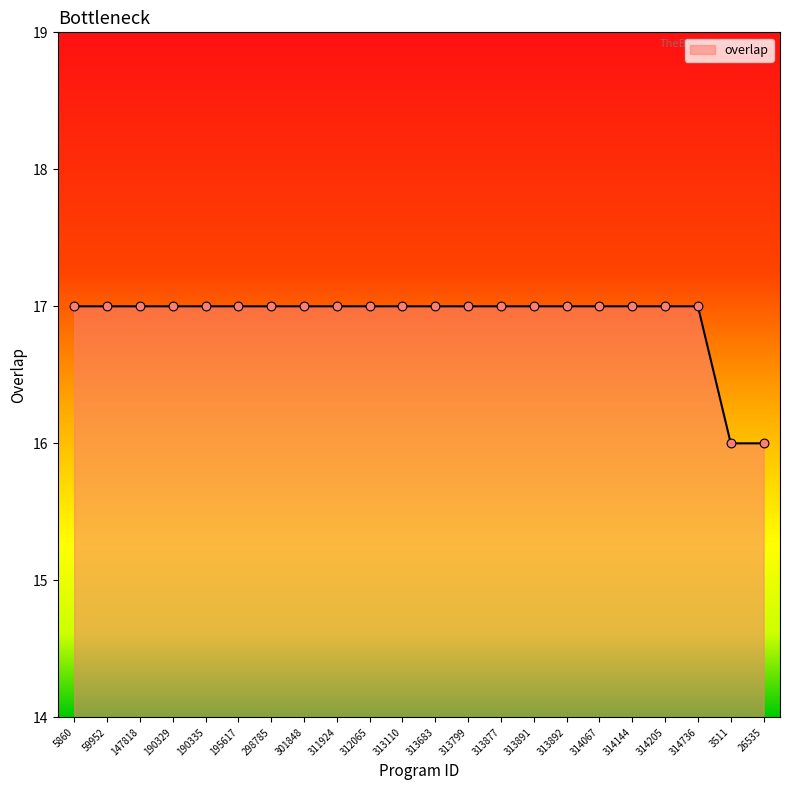

What is the ratio of the value at 5860 to the value at 190335?

1.0